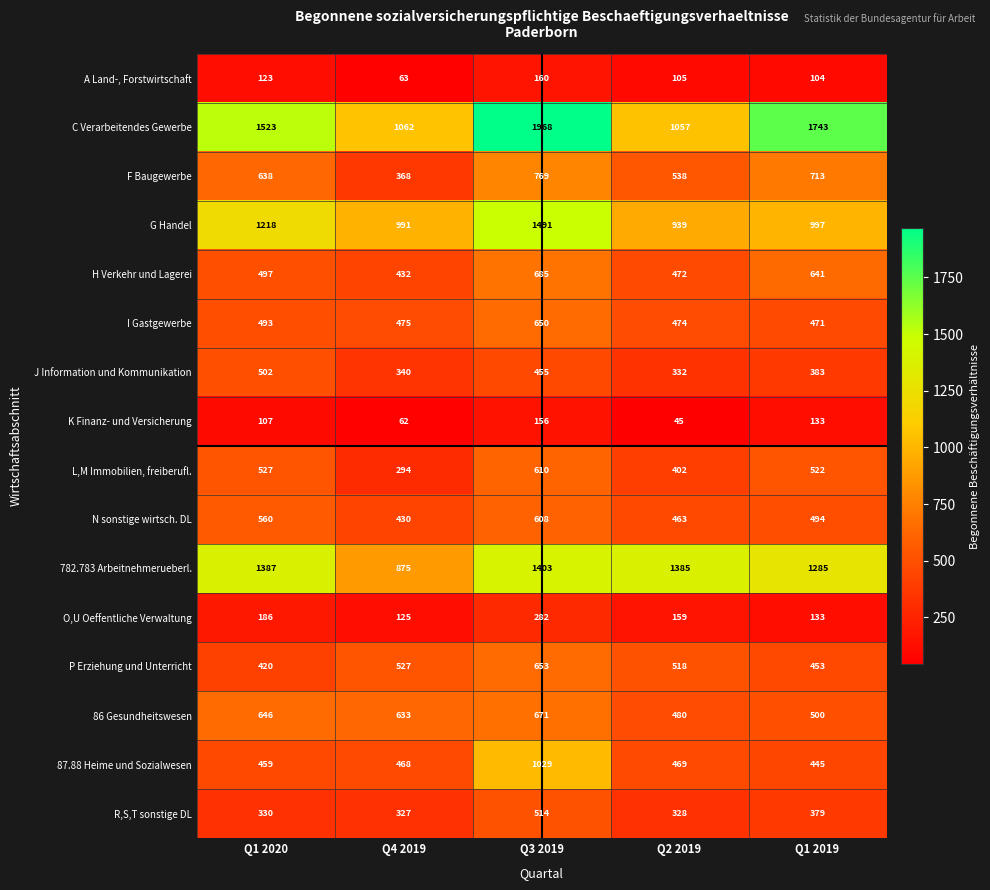

How many distinct data groups are displayed?

16